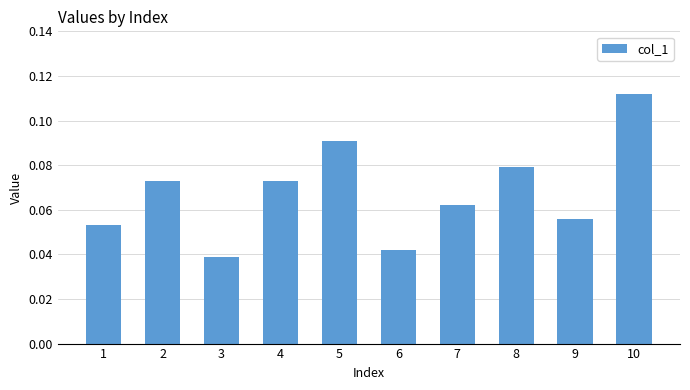

Which has a higher value, 8 or 3?

8